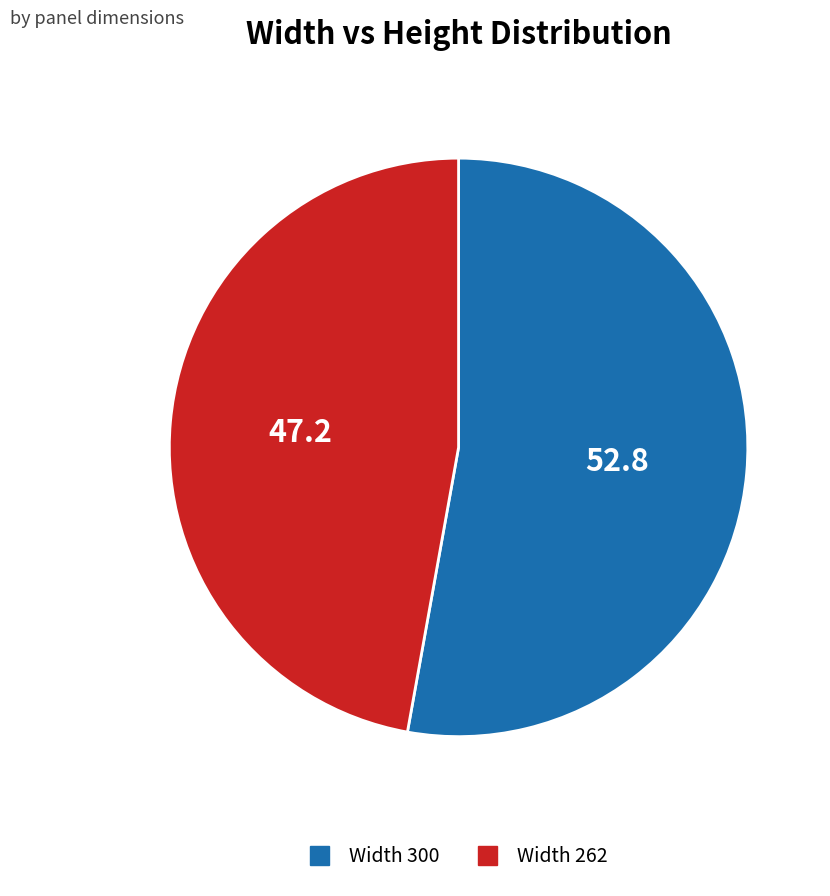

Does any single category account for the majority?

Yes